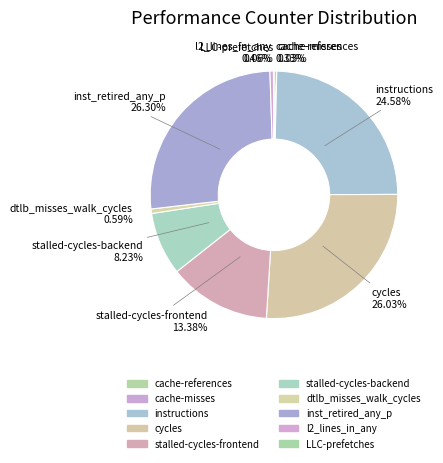

Approximately how many times larger is the value at LLC-prefetches compared to cache-references?

0.2